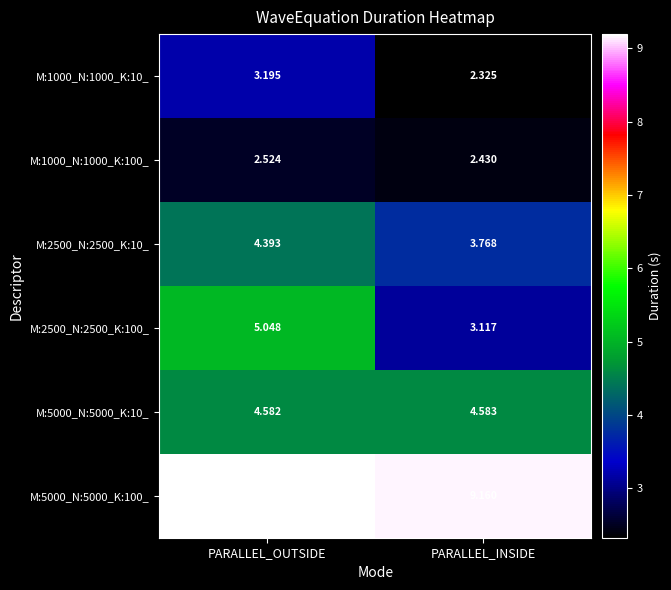

Which category has the lowest value across all series?

PARALLEL_INSIDE